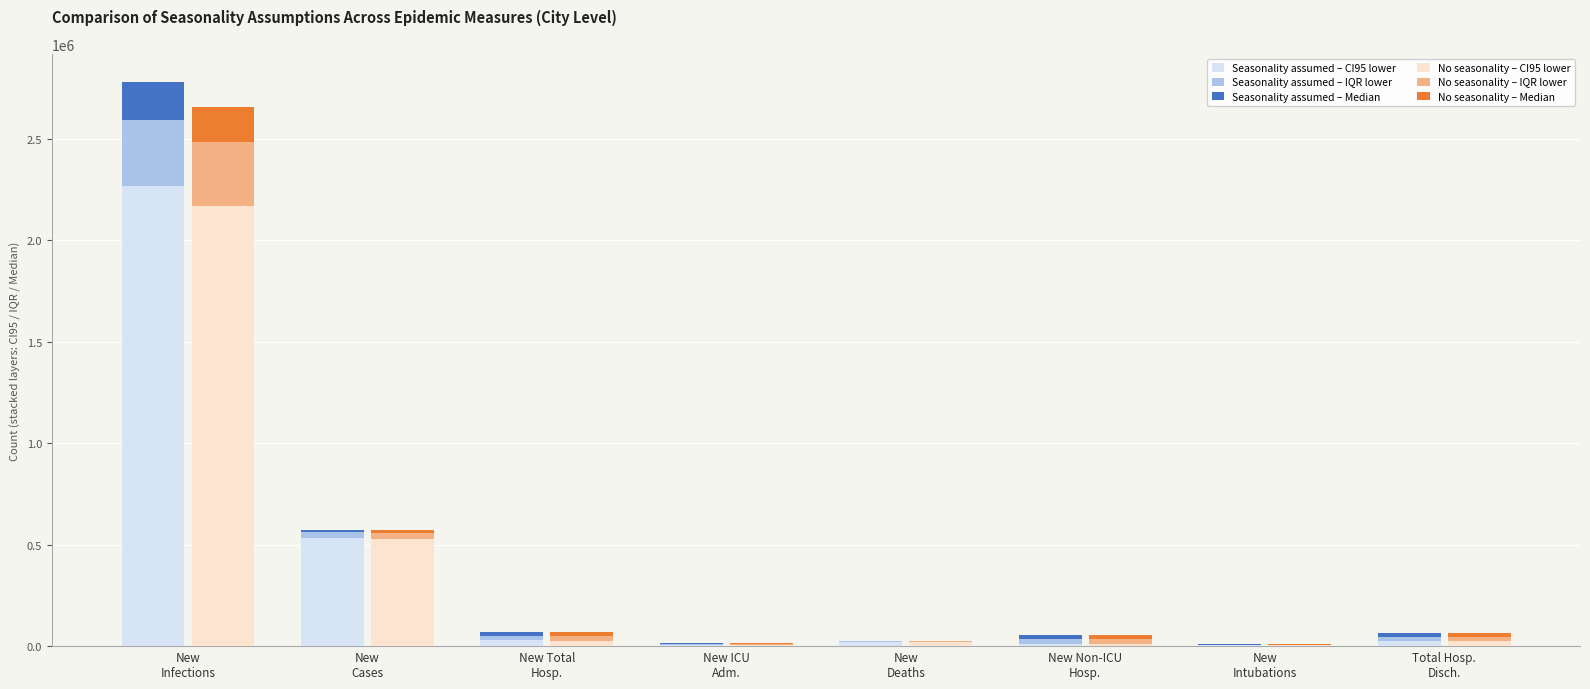

What is the label of the 6th bar from the left?

New Non-ICU
Hosp.